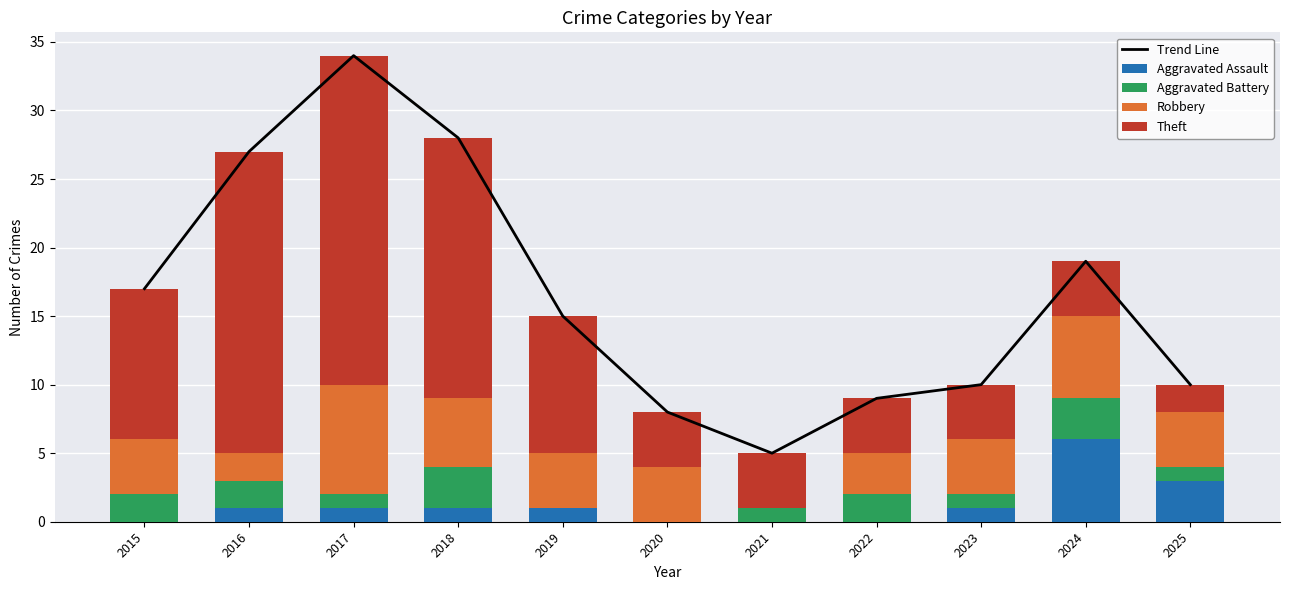

The Aggravated Assault series shows 0 at 2020. True or false?

True